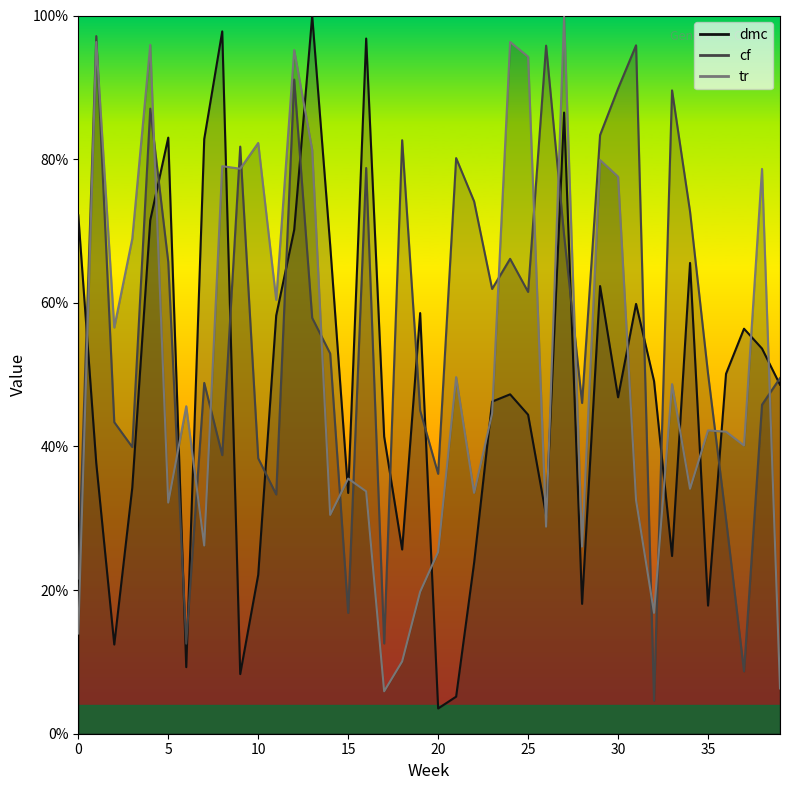

How many times do tr and cf cross each other?

18